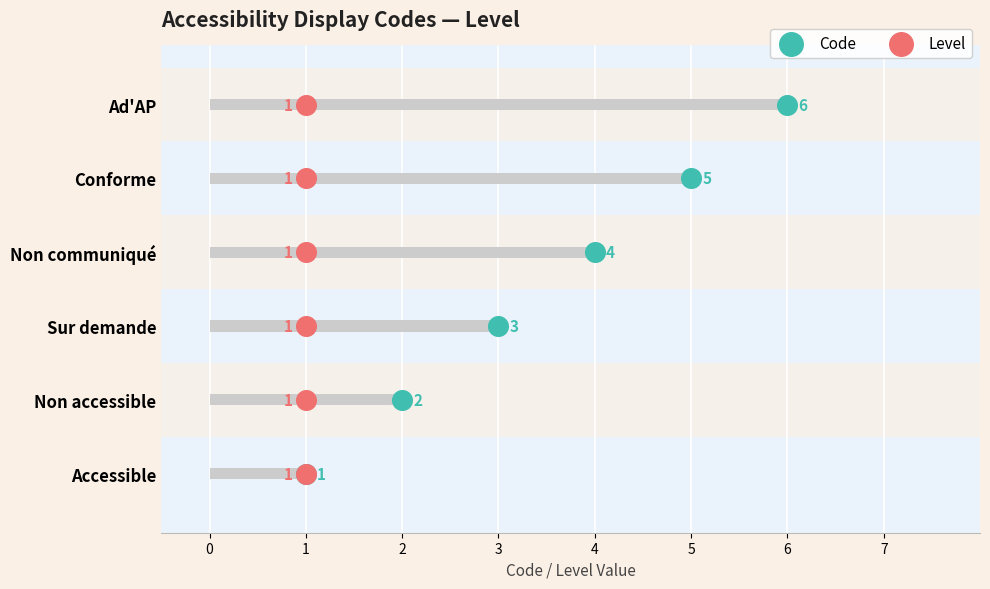

Which series reaches the maximum Y coordinate?

Code